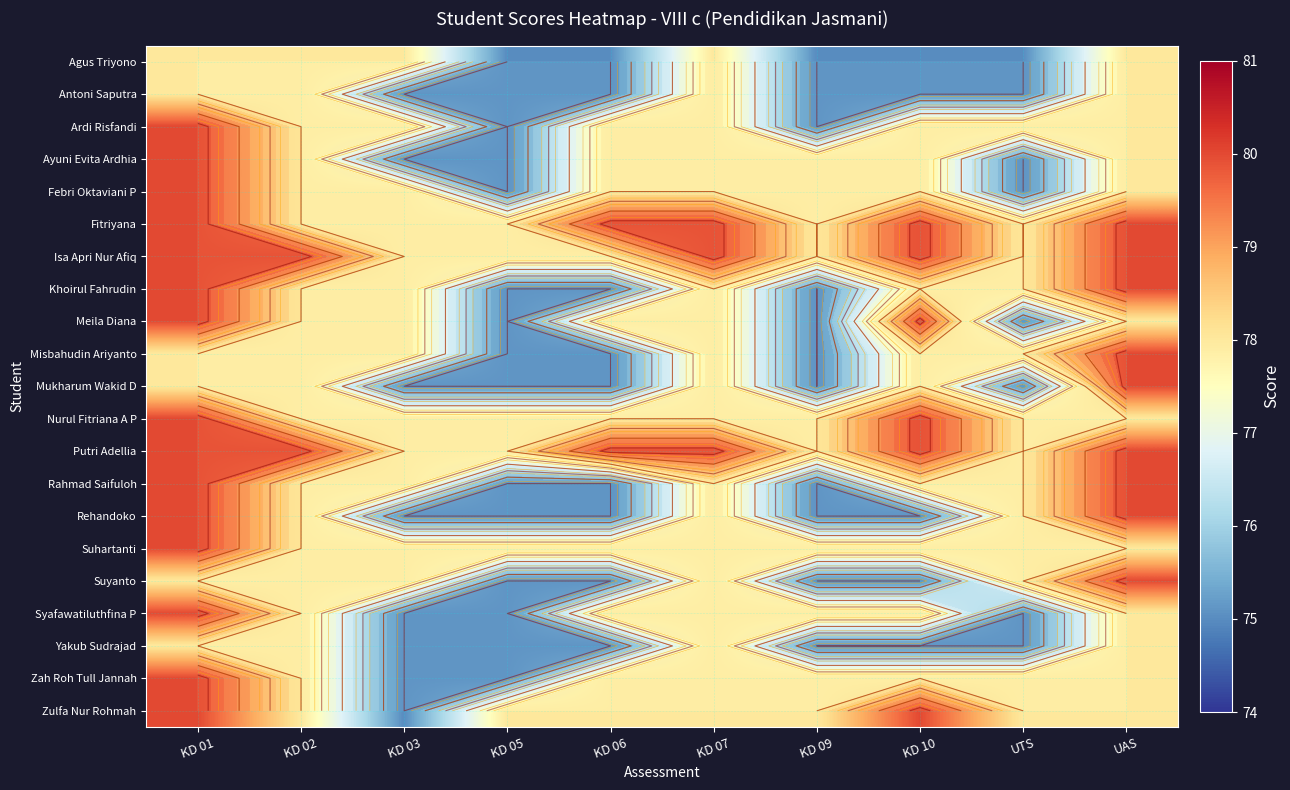

List the labels in order of Ardi Risfandi value, smallest first.

KD 05, KD 09, KD 02, KD 03, KD 06, KD 07, KD 10, UTS, UAS, KD 01